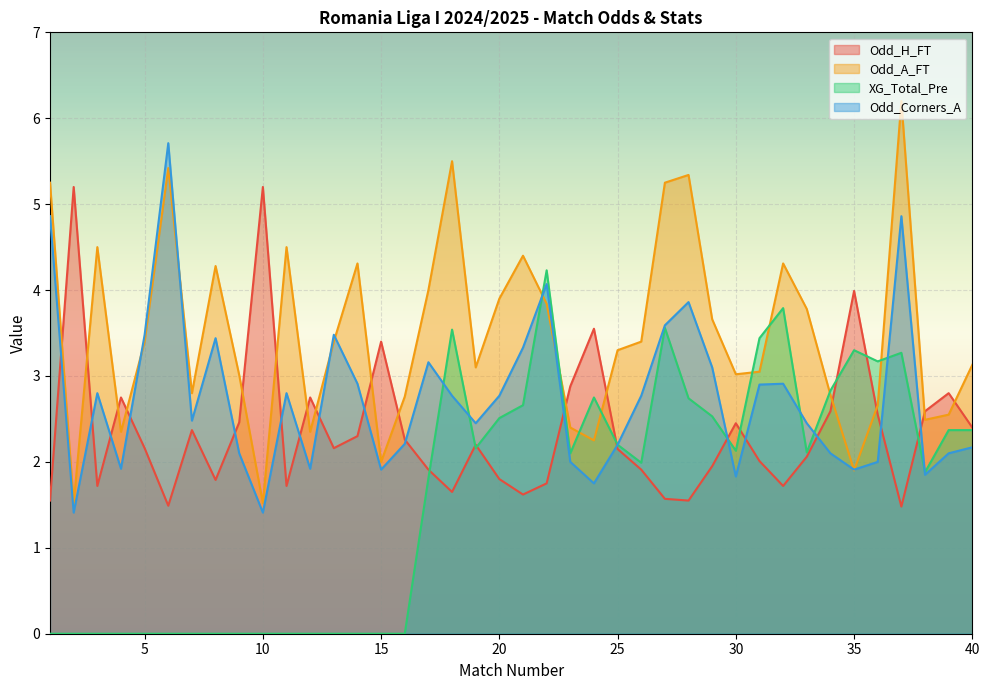

What is the value of the Odd_A_FT point at the 32nd from the left?

4.3